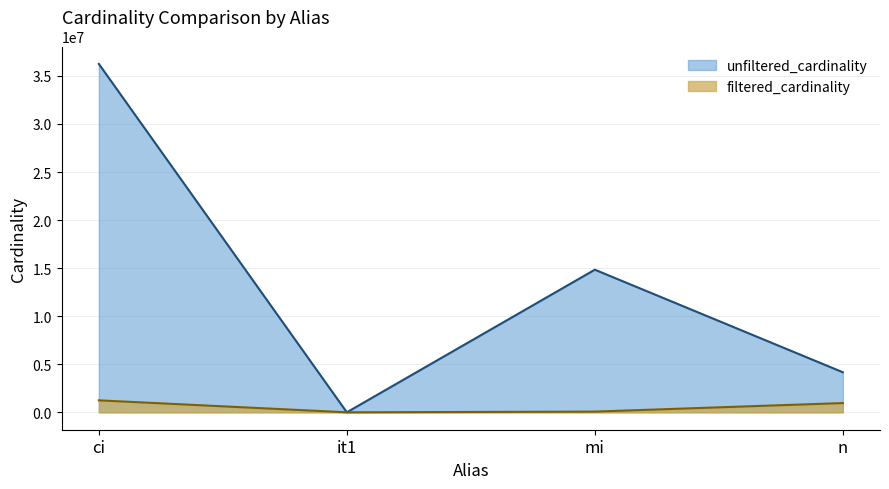

What is the highest value of the filtered_cardinality series?

1244716